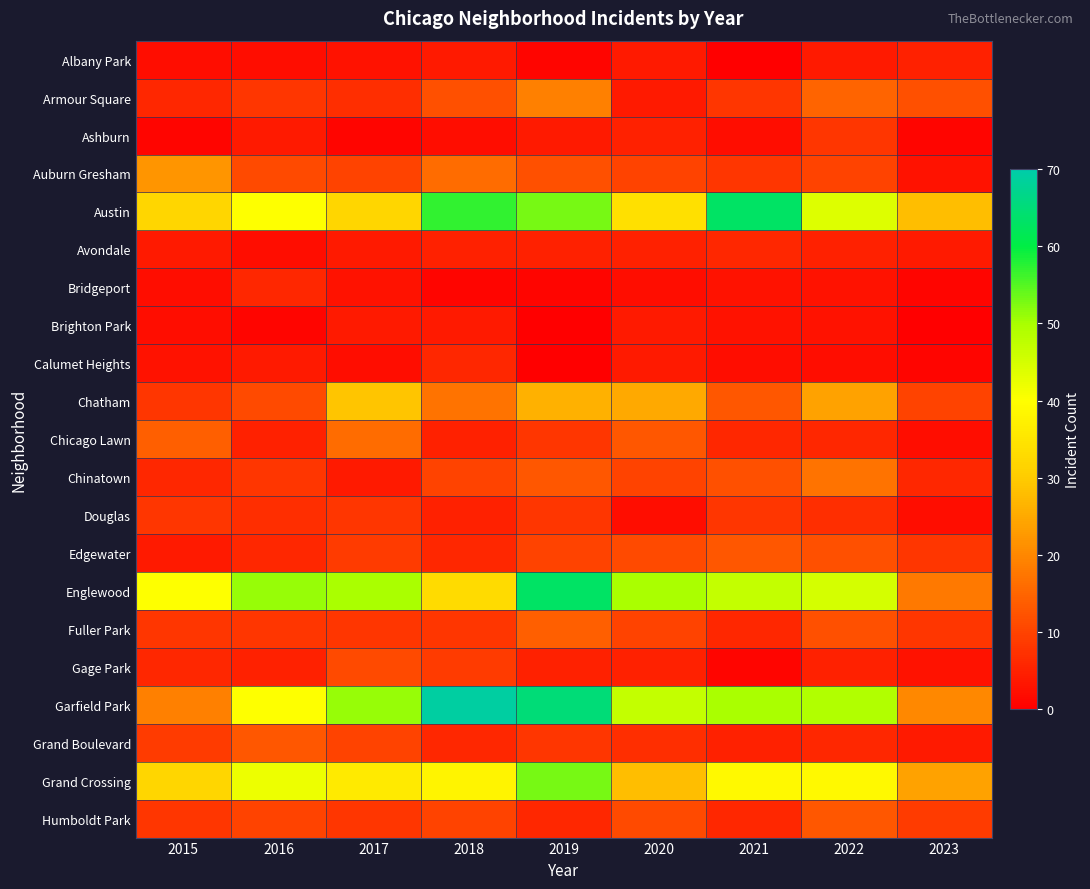

What is the total value across all series at 2022?

329